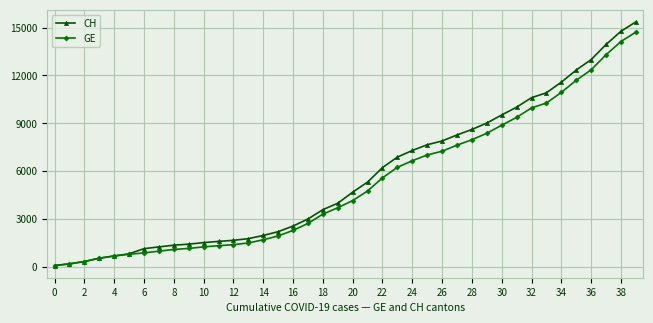

What is the maximum value shown in the chart?

15359